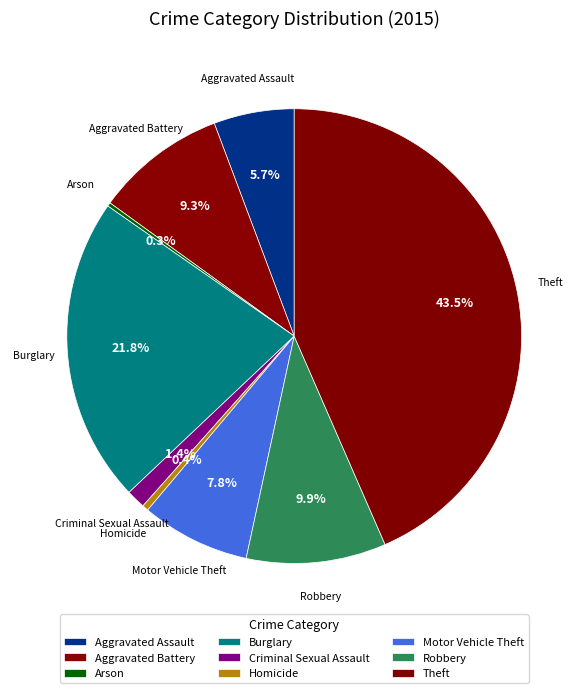

Is it true that Motor Vehicle Theft is 8% of the pie?

True